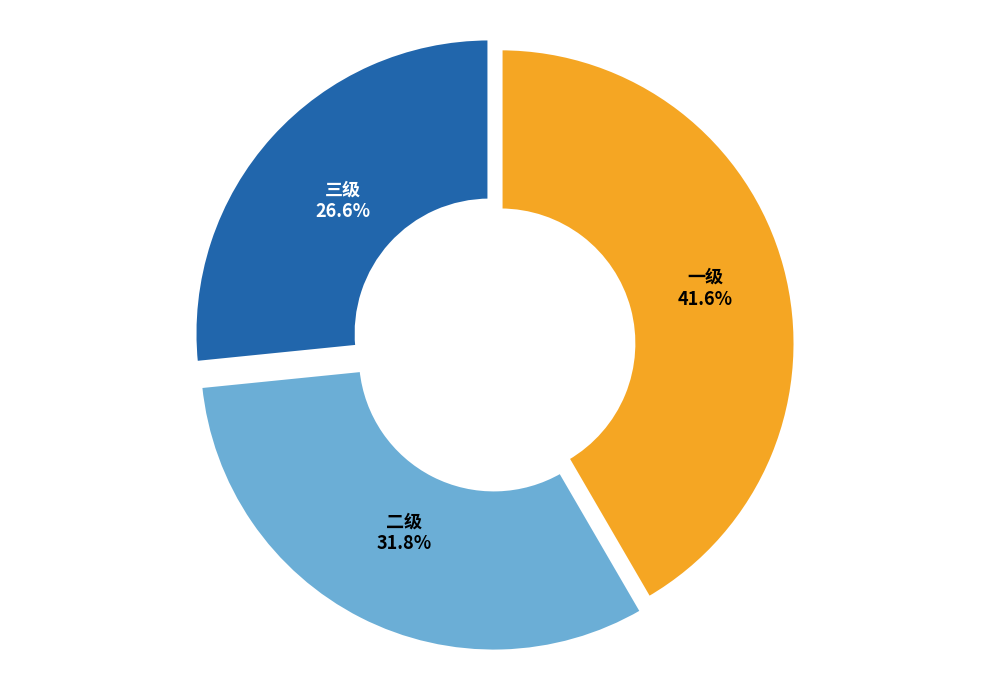

To the nearest percent, what portion does 三级 represent?

27%